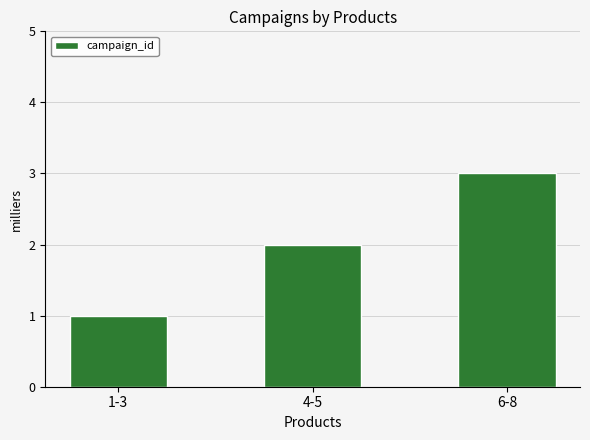

Reading right to left, list all the values displayed in this chart.

6-8=3	4-5=2	1-3=1